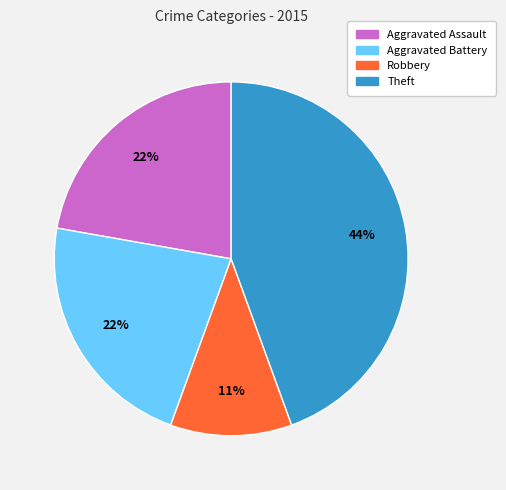

Which category has the biggest portion of the pie?

Theft